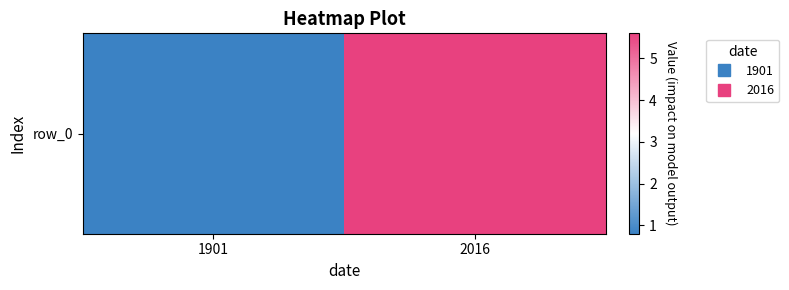

List the labels in order of value, smallest first.

1901, 2016